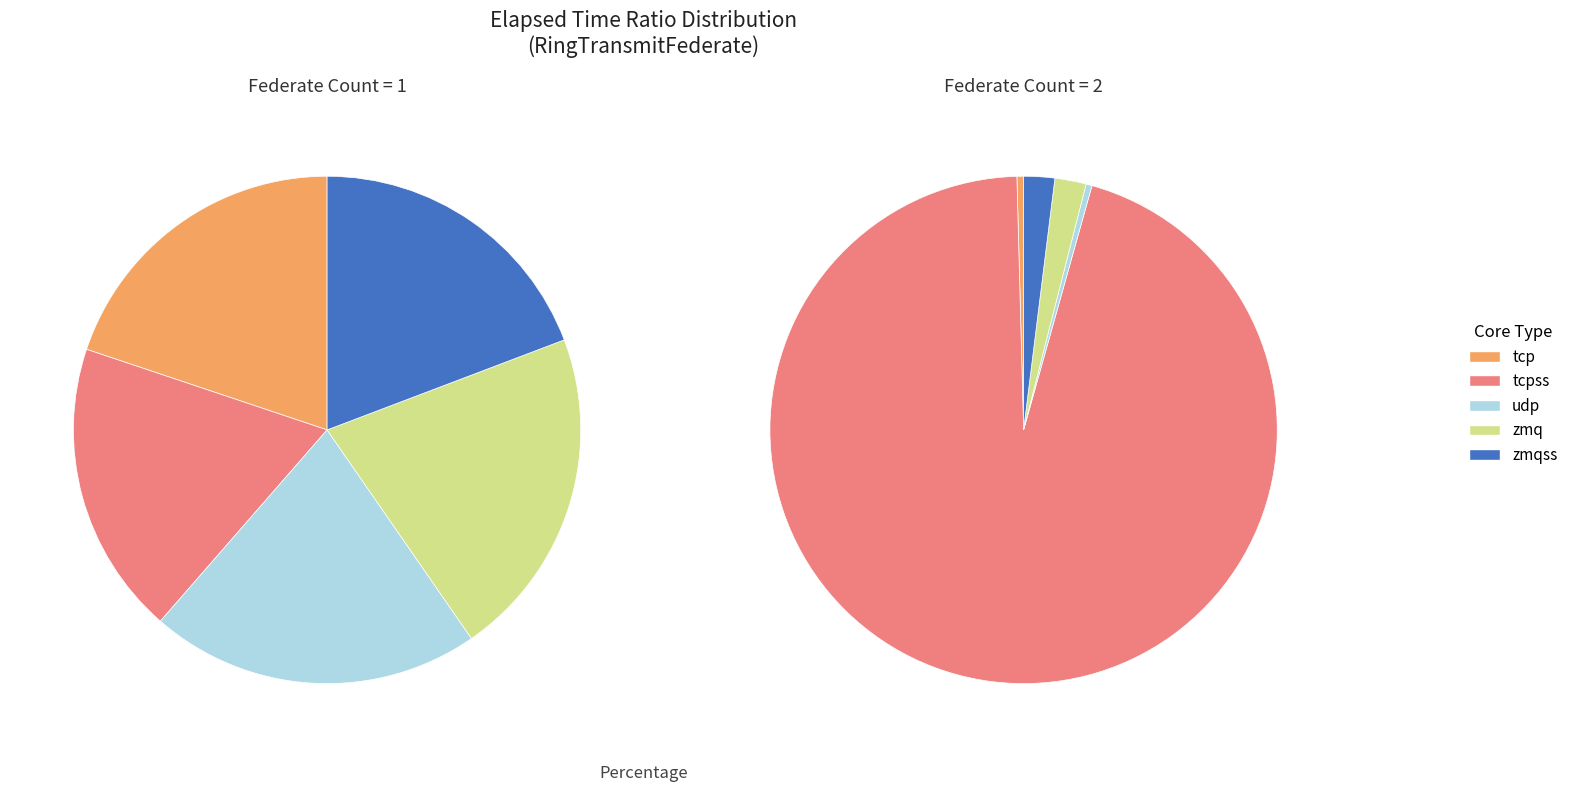

Rank the series at tcpss from highest to lowest value.

federate_count_2, federate_count_1